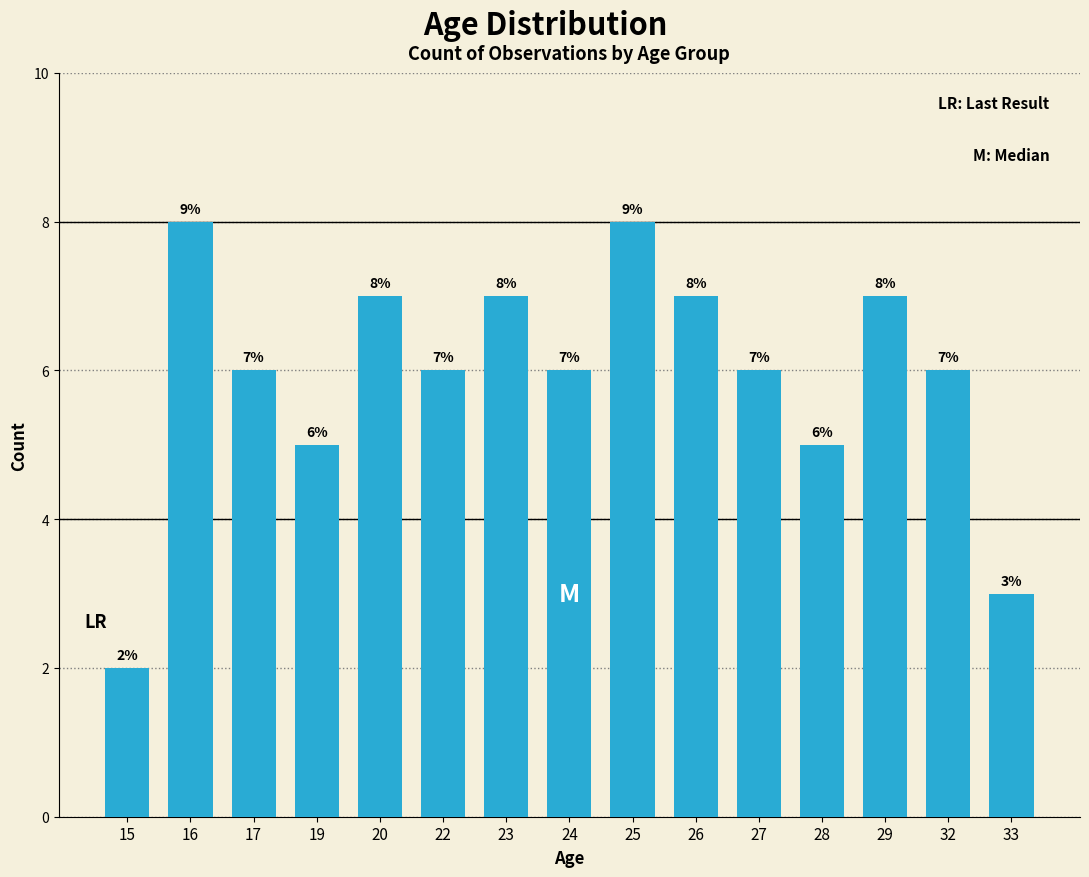

What is the ratio of the value at 27 to the value at 19?

1.2